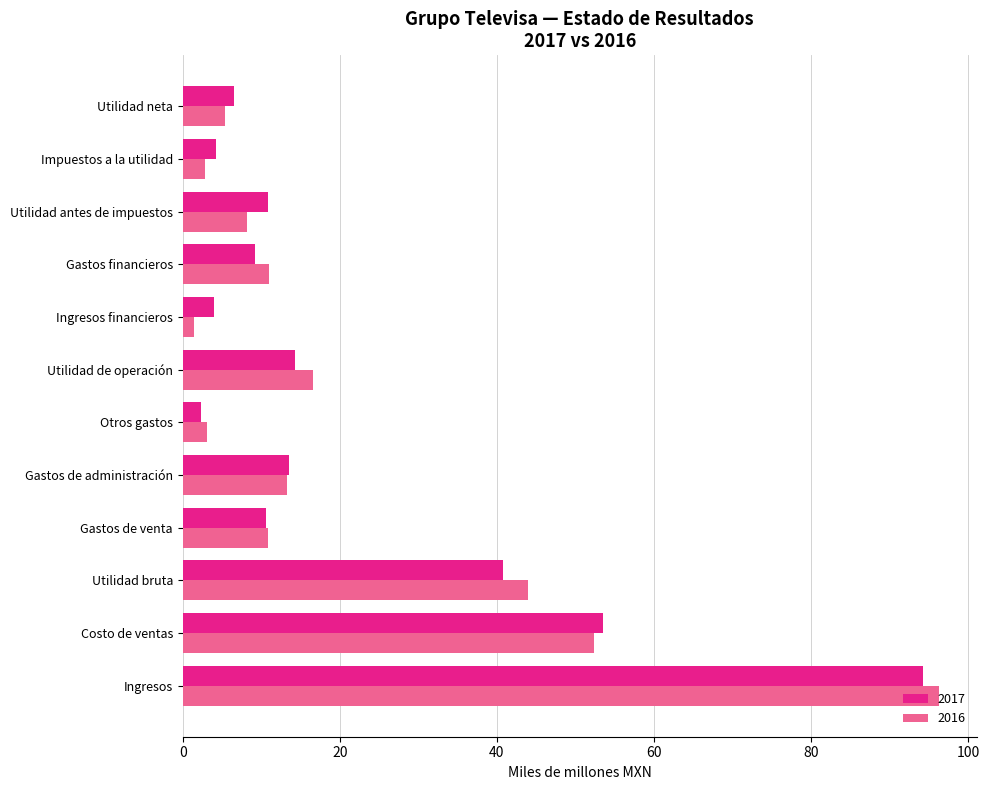

What are all the series names shown in the legend?

2017, 2016